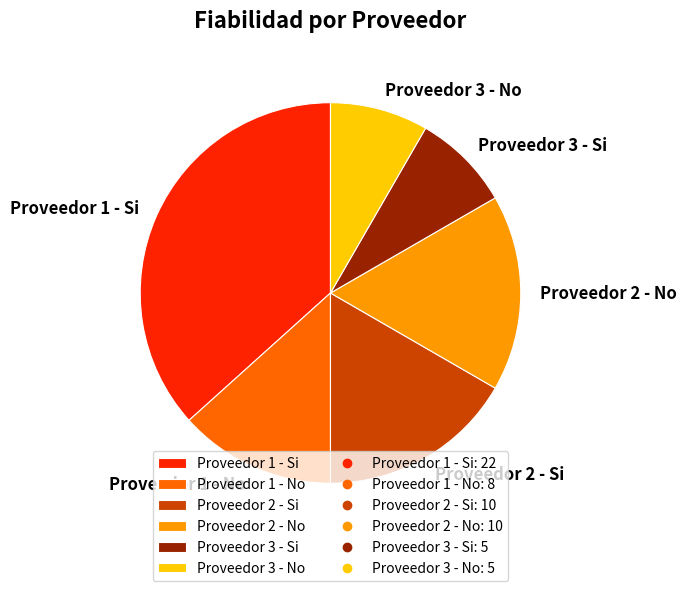

What is the largest slice in the pie chart?

Proveedor 1 - Si